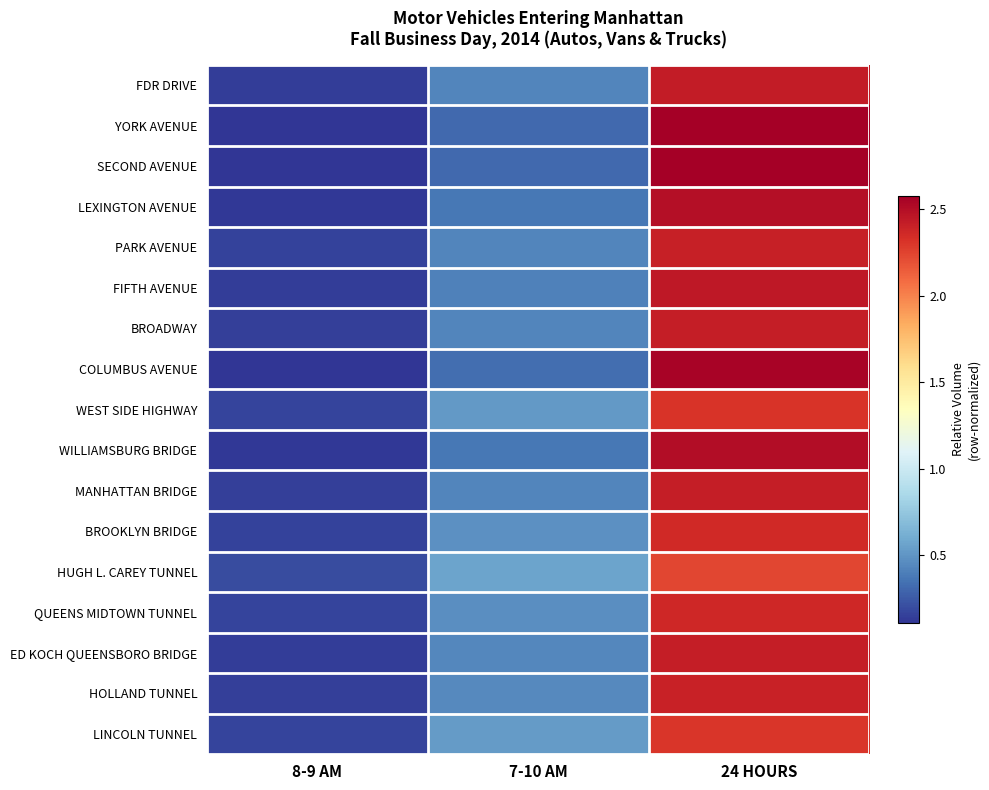

Reading right to left, extract all data points from this chart.

FDR DRIVE: 24 HOURS=2.4	7-10 AM=0.4	8-9 AM=0.1
YORK AVENUE: 24 HOURS=2.6	7-10 AM=0.3	8-9 AM=0.1
SECOND AVENUE: 24 HOURS=2.6	7-10 AM=0.3	8-9 AM=0.1
LEXINGTON AVENUE: 24 HOURS=2.5	7-10 AM=0.4	8-9 AM=0.1
PARK AVENUE: 24 HOURS=2.4	7-10 AM=0.4	8-9 AM=0.2
FIFTH AVENUE: 24 HOURS=2.5	7-10 AM=0.4	8-9 AM=0.1
BROADWAY: 24 HOURS=2.4	7-10 AM=0.4	8-9 AM=0.1
COLUMBUS AVENUE: 24 HOURS=2.6	7-10 AM=0.3	8-9 AM=0.1
WEST SIDE HIGHWAY: 24 HOURS=2.3	7-10 AM=0.5	8-9 AM=0.2
WILLIAMSBURG BRIDGE: 24 HOURS=2.5	7-10 AM=0.4	8-9 AM=0.1
MANHATTAN BRIDGE: 24 HOURS=2.4	7-10 AM=0.4	8-9 AM=0.1
BROOKLYN BRIDGE: 24 HOURS=2.4	7-10 AM=0.5	8-9 AM=0.2
HUGH L. CAREY TUNNEL: 24 HOURS=2.2	7-10 AM=0.6	8-9 AM=0.2
QUEENS MIDTOWN TUNNEL: 24 HOURS=2.4	7-10 AM=0.5	8-9 AM=0.2
ED KOCH QUEENSBORO BRIDGE: 24 HOURS=2.4	7-10 AM=0.4	8-9 AM=0.1
HOLLAND TUNNEL: 24 HOURS=2.4	7-10 AM=0.5	8-9 AM=0.2
LINCOLN TUNNEL: 24 HOURS=2.3	7-10 AM=0.5	8-9 AM=0.2